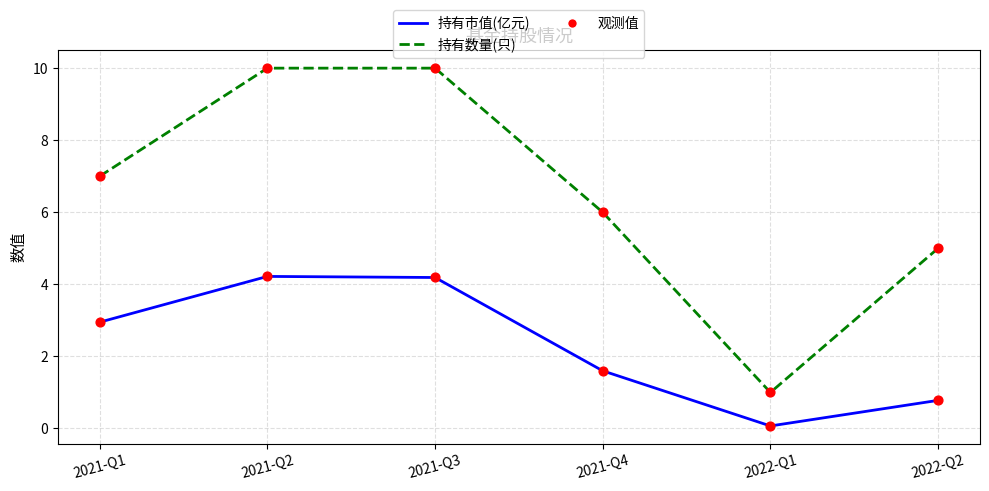

Is the value of 持有数量(只) at 2022-Q1 greater than the value of 持有市值(亿元) at 2021-Q1?

No